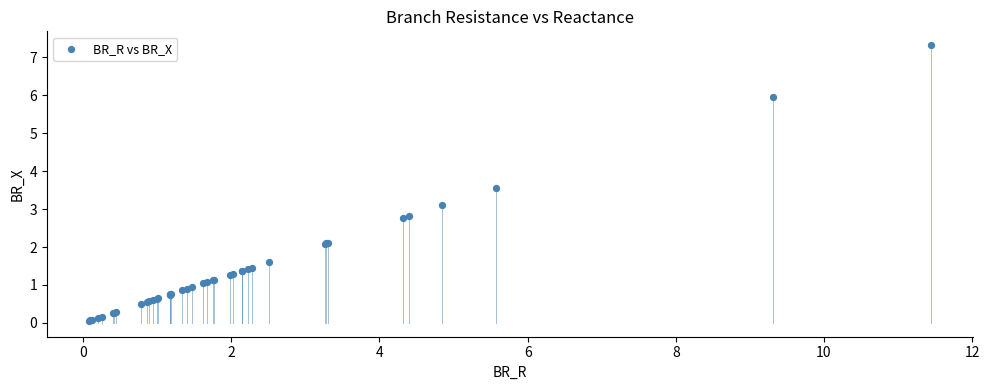

What Y value in the scatter plot is closest to 3?

3.1